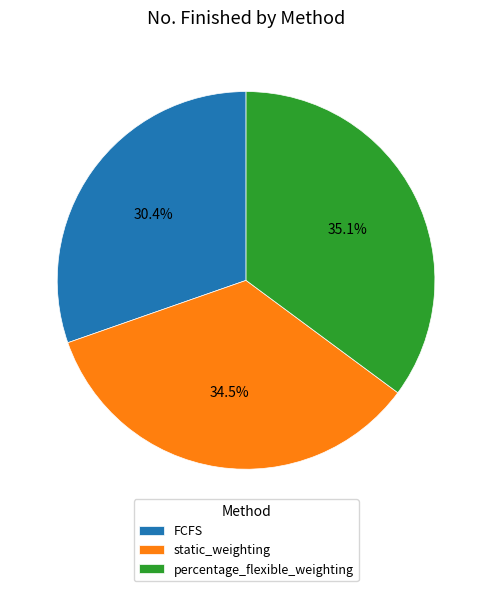

Which has a higher value, percentage_flexible_weighting or FCFS?

percentage_flexible_weighting